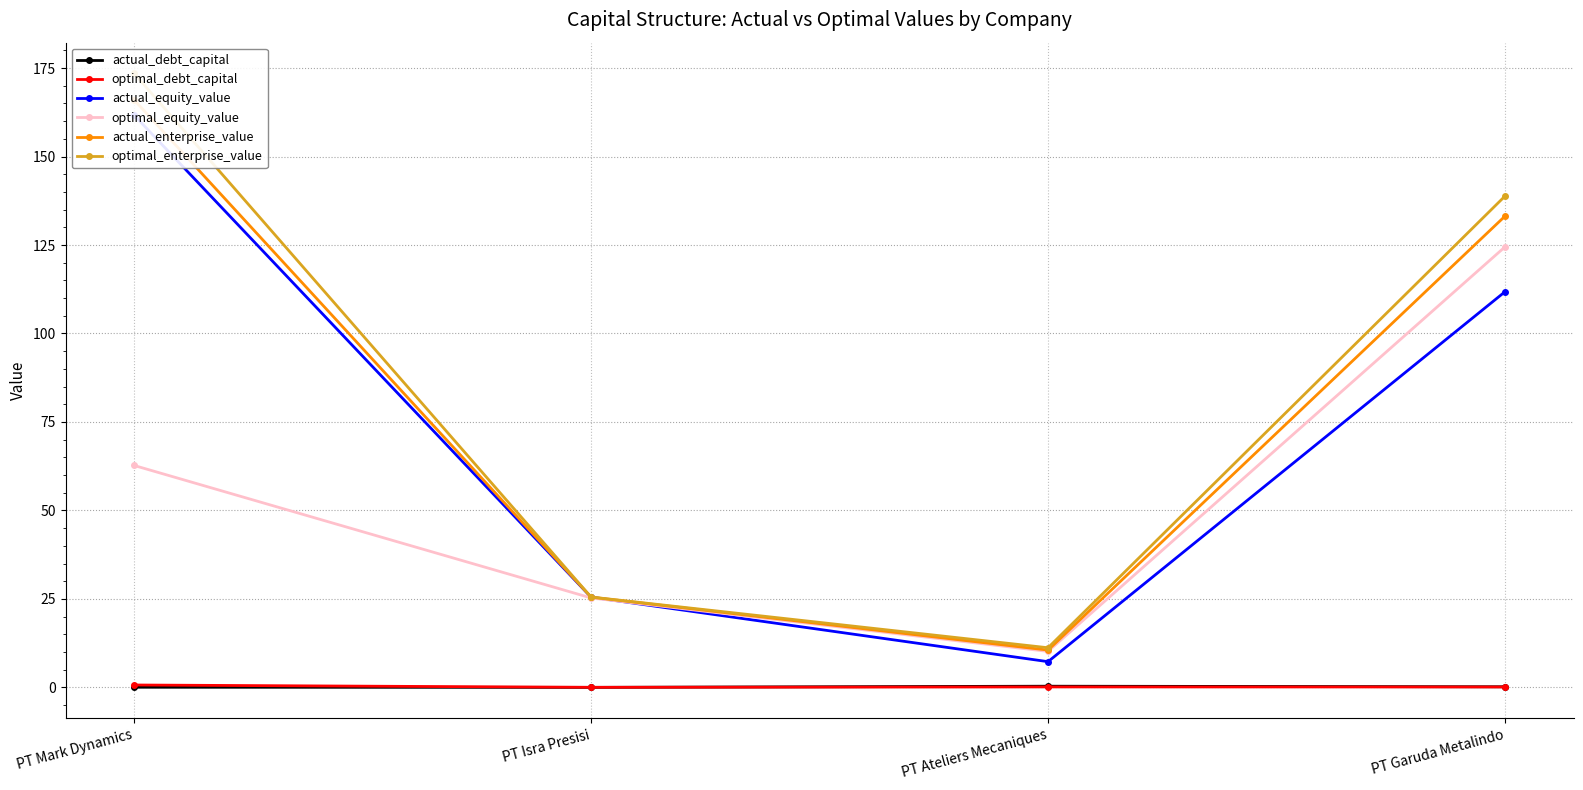

Count the number of data series in this chart.

6